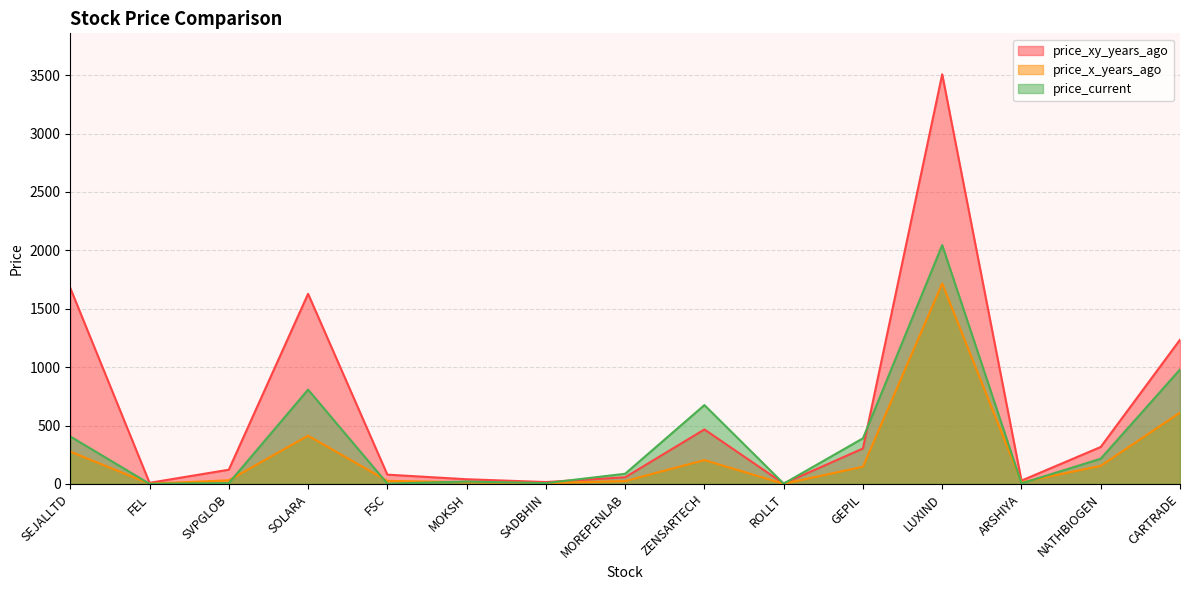

What is the sum of all price_xy_years_ago values?

9487.1